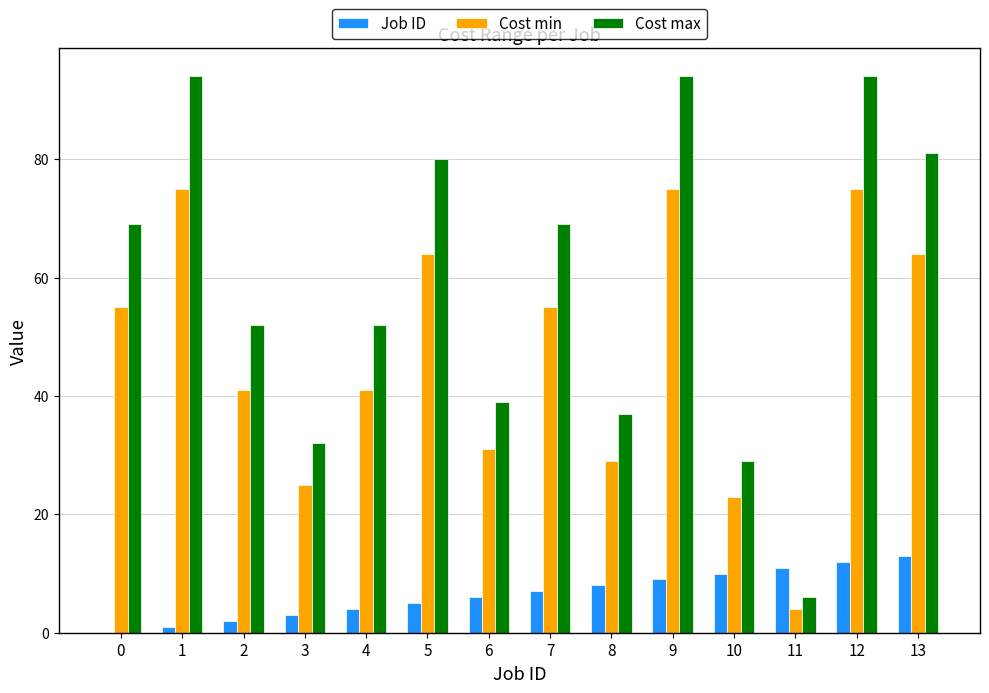

Reading left to right, what are all the values shown in this chart?

Job ID: 0=0	1=1	2=2	3=3	4=4	5=5	6=6	7=7	8=8	9=9	10=10	11=11	12=12	13=13
Cost min: 0=55	1=75	2=41	3=25	4=41	5=64	6=31	7=55	8=29	9=75	10=23	11=4	12=75	13=64
Cost max: 0=69	1=94	2=52	3=32	4=52	5=80	6=39	7=69	8=37	9=94	10=29	11=6	12=94	13=81